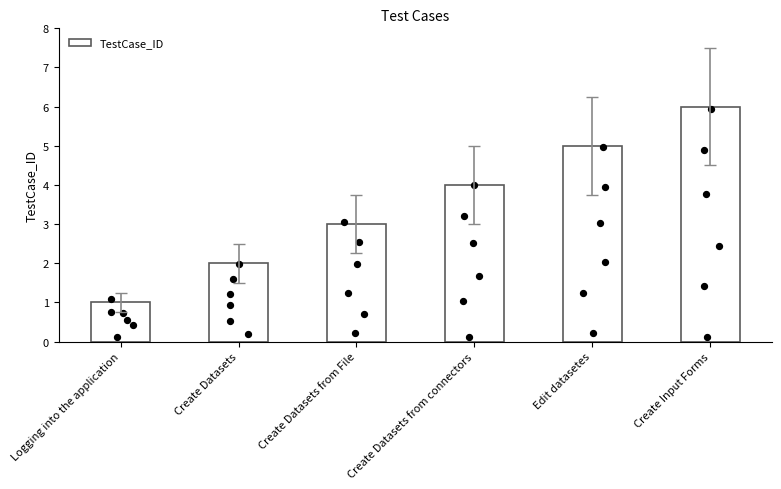

What is the ratio of the value at Create Datasets from connectors to the value at Create Input Forms?

0.7